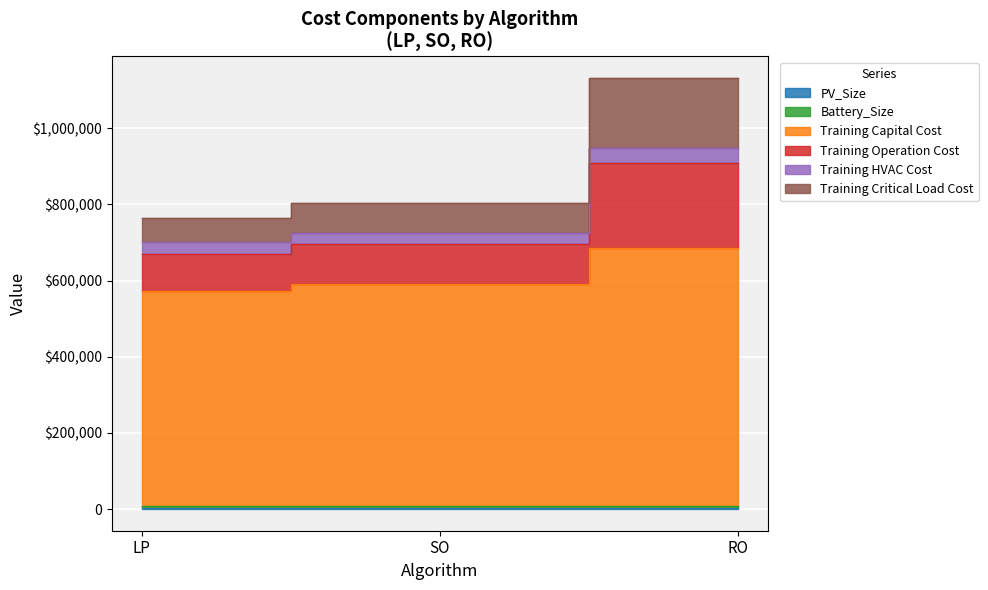

Which label corresponds to the largest value in the chart?

RO